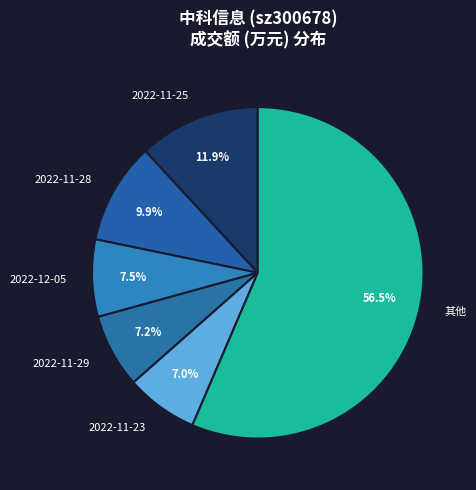

Is the sum of 2022-11-29 and 2022-12-05 greater than half?

No